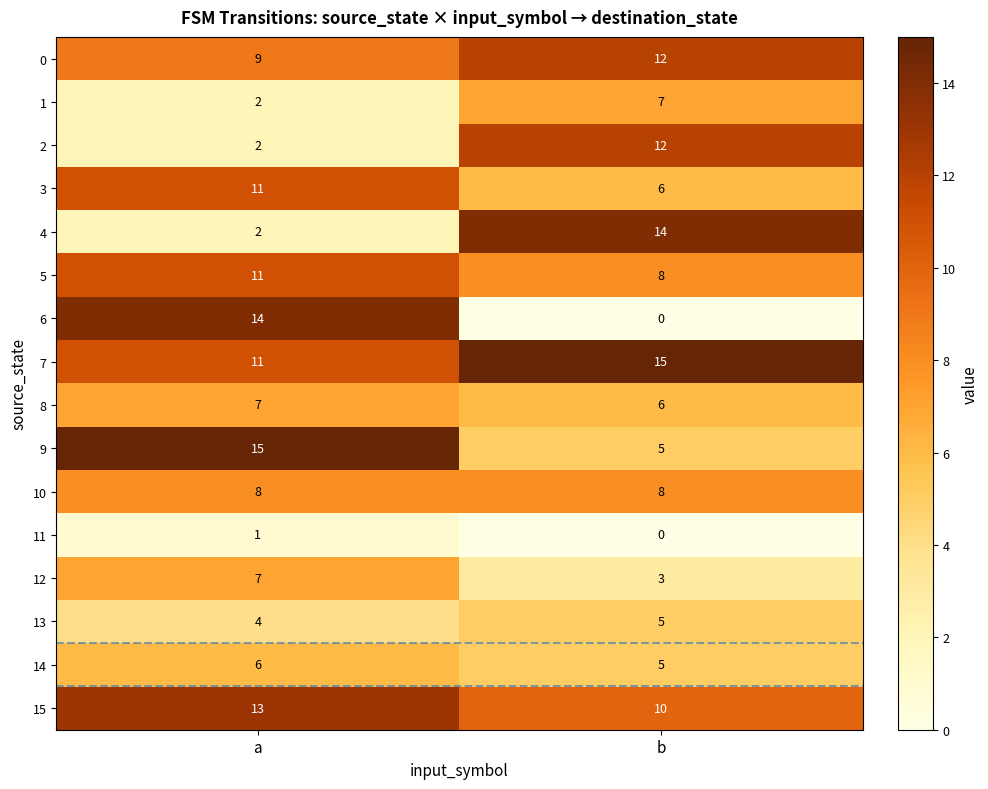

The 12 series shows 3 at b. True or false?

True